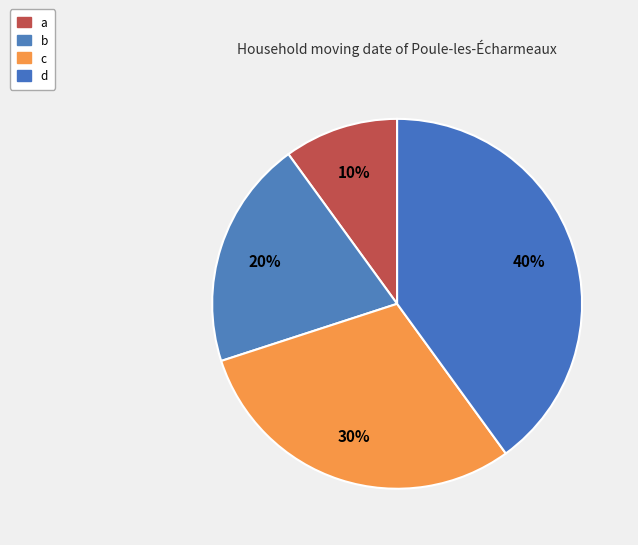

Which slice is the smallest?

a